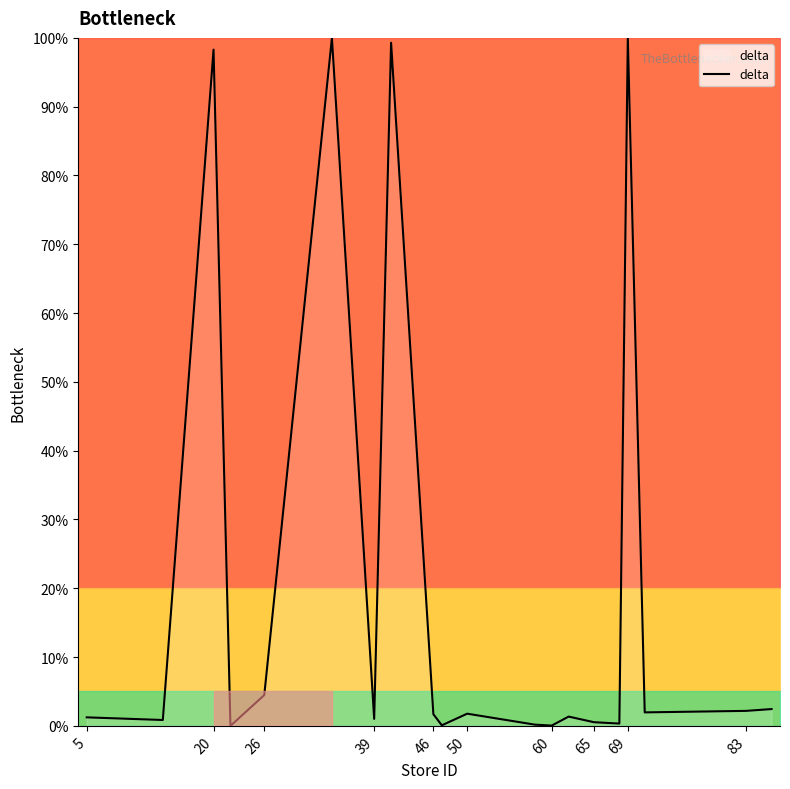

What is the difference between the maximum and minimum values?

100.0